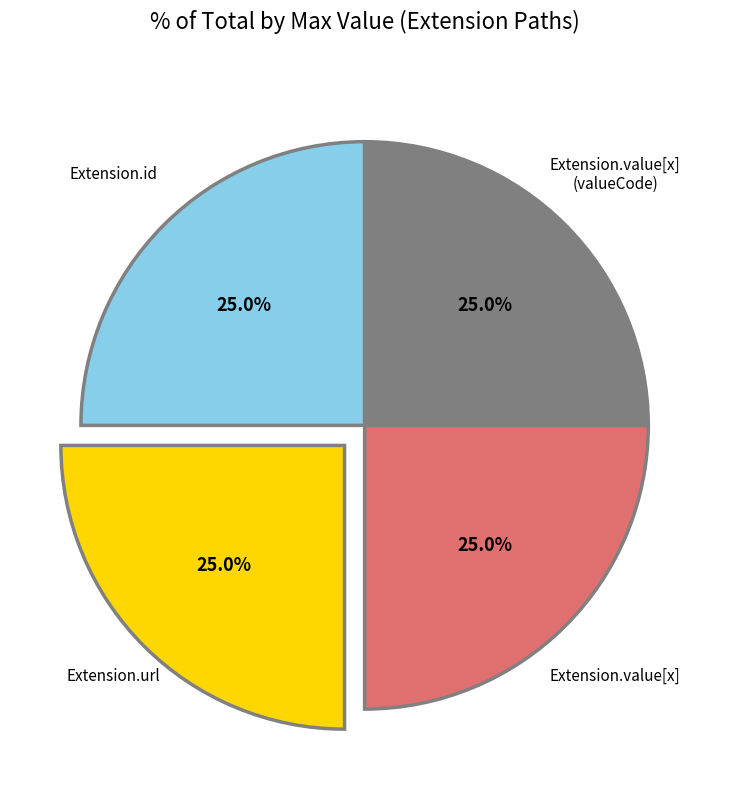

Does any single category account for the majority?

No